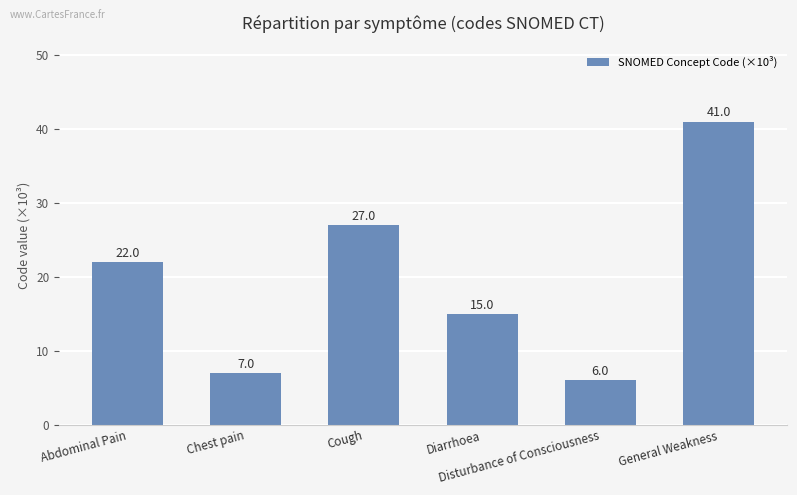

Rank the categories by value from lowest to highest.

Disturbance of Consciousness, Chest pain, Diarrhoea, Abdominal Pain, Cough, General Weakness